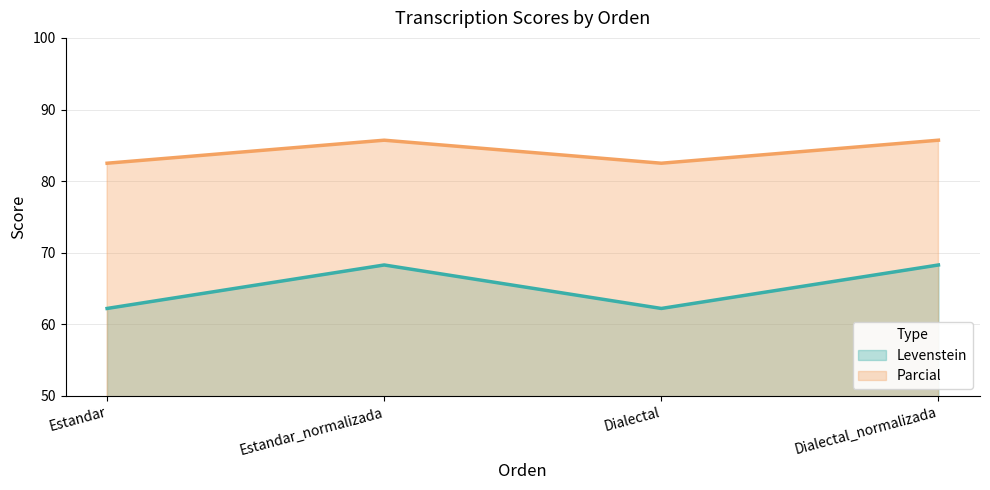

What position from the right is Dialectal_normalizada?

1